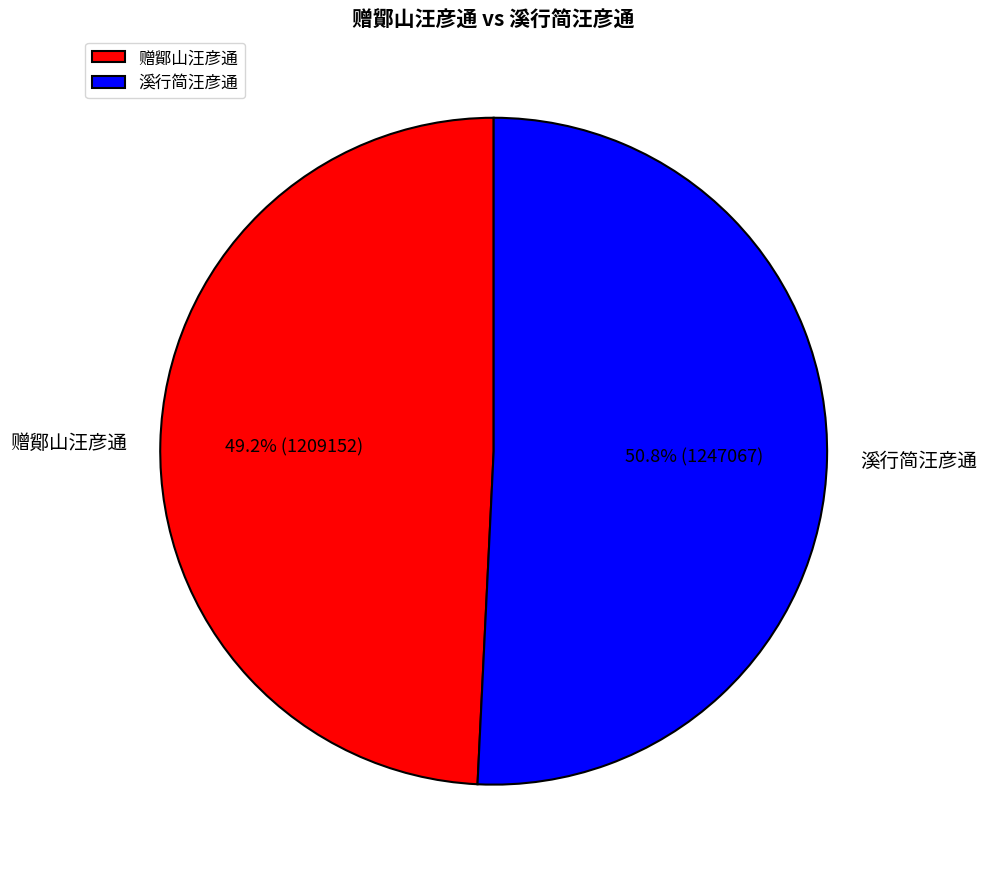

What percentage is NOT represented by 赠鄮山汪彦通?

50.8%